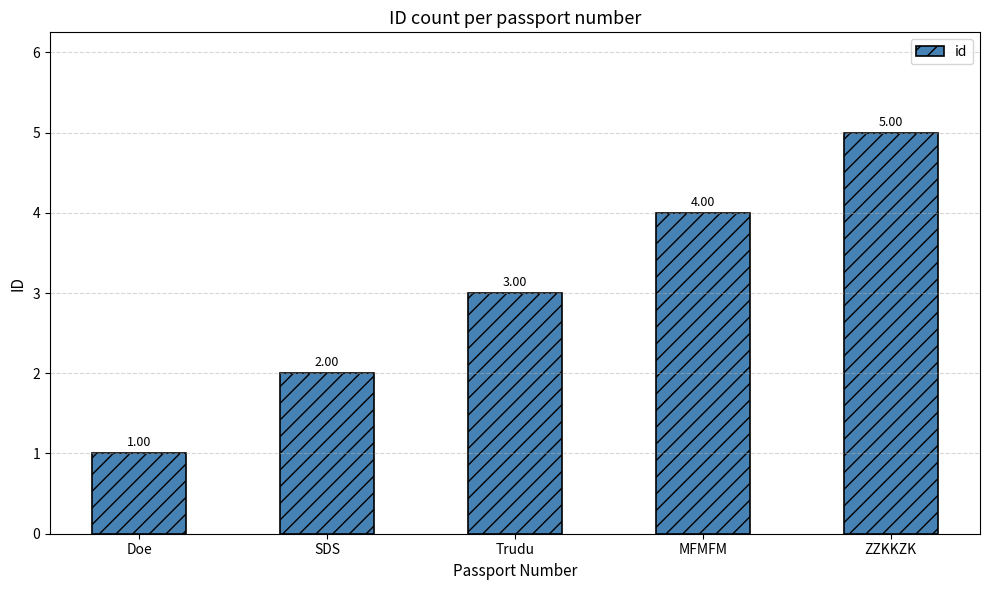

What is the ratio of the value at SDS to the value at Trudu?

0.7